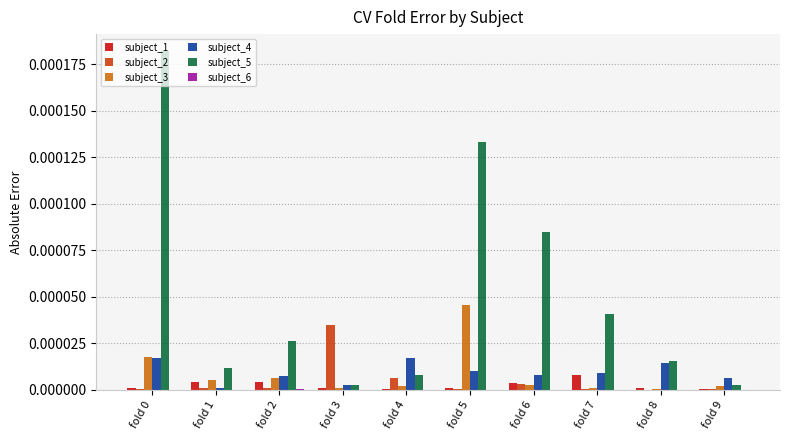

Which series has the largest total across all categories?

subject_5